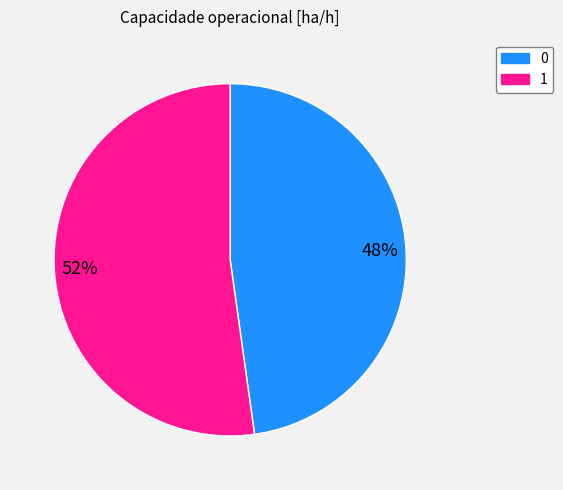

How many slices are in this pie chart?

2